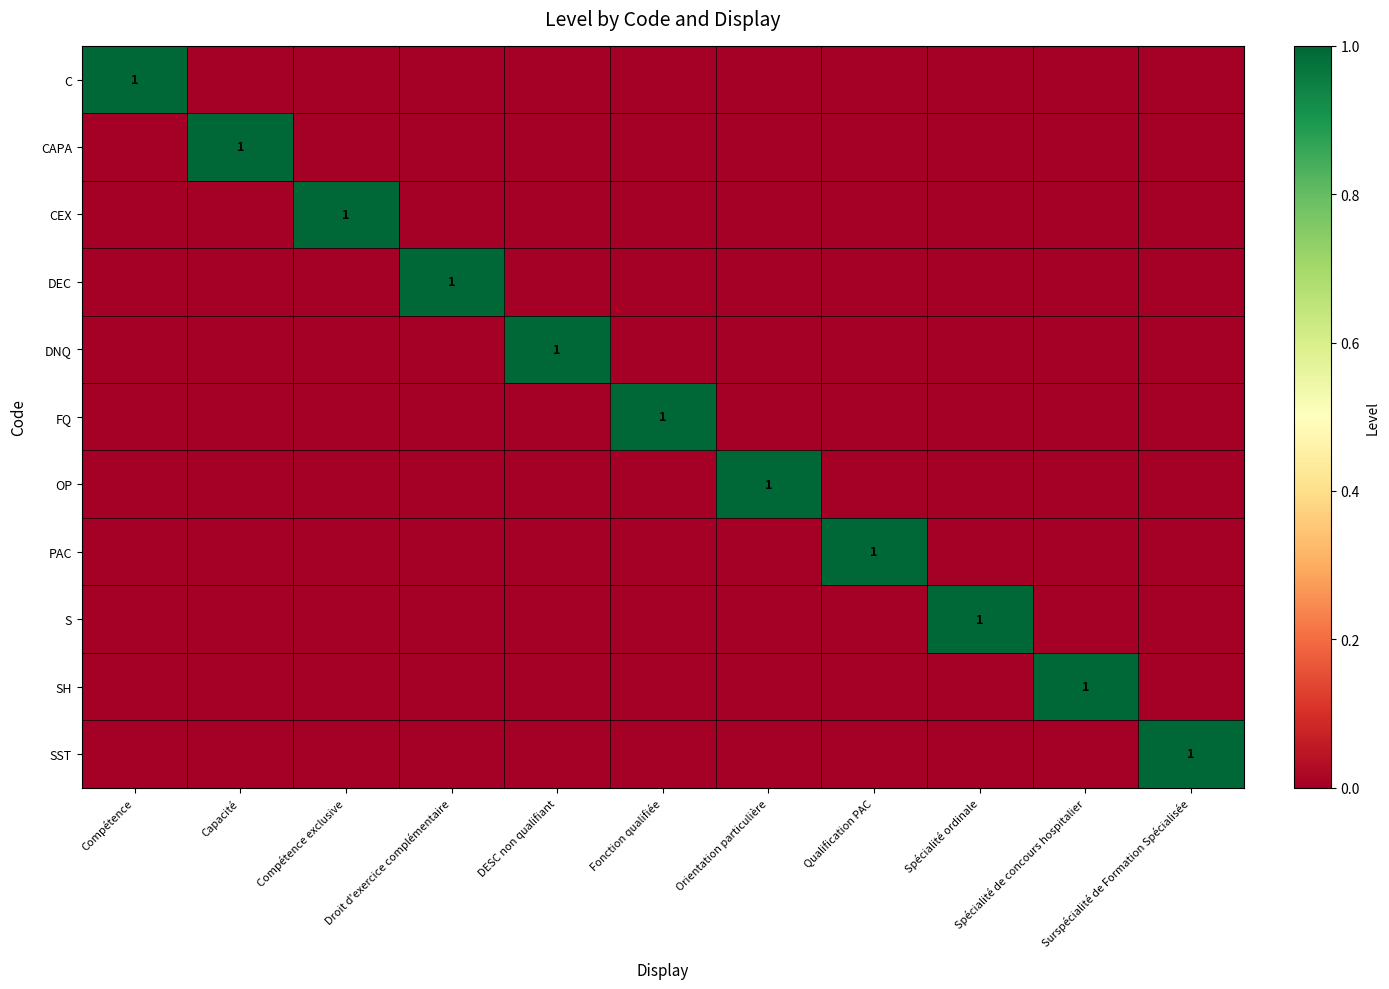

Rank the series at Spécialité ordinale from lowest to highest value.

C, CAPA, CEX, DEC, DNQ, FQ, OP, PAC, SH, SST, S